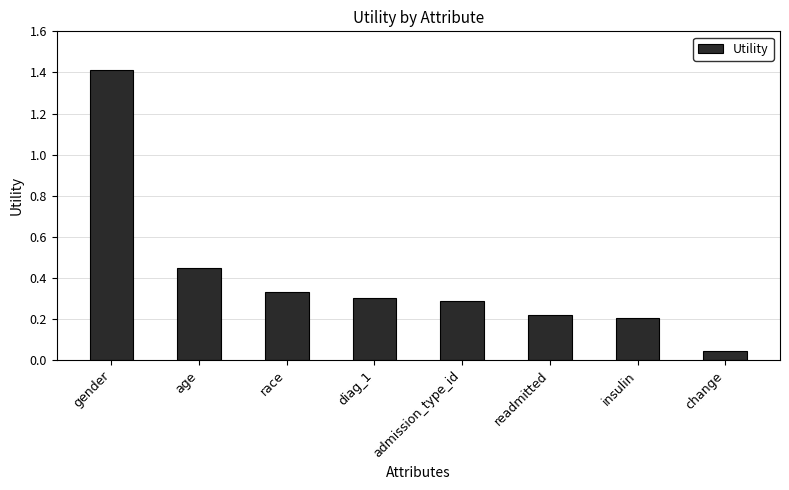

What is the label of the 6th bar from the left?

readmitted